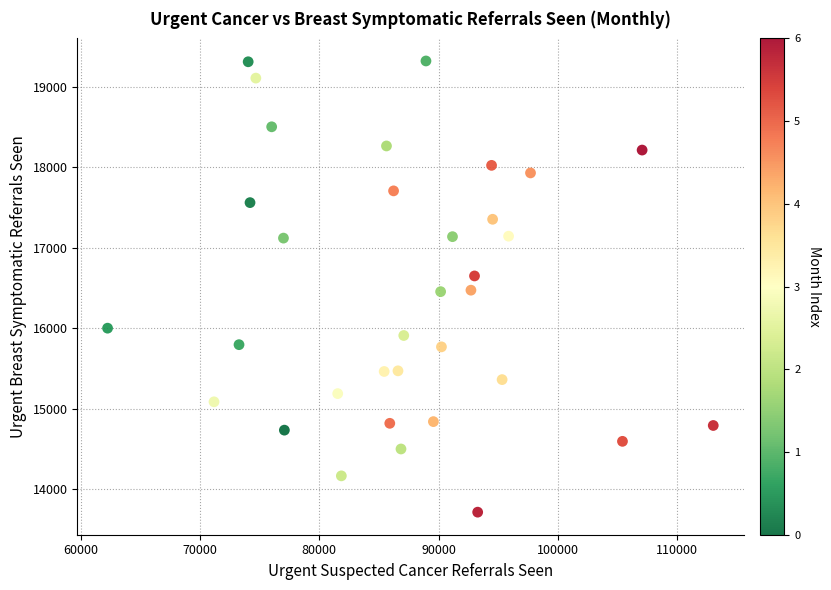

What is the range of X values (max minus min)?

50761